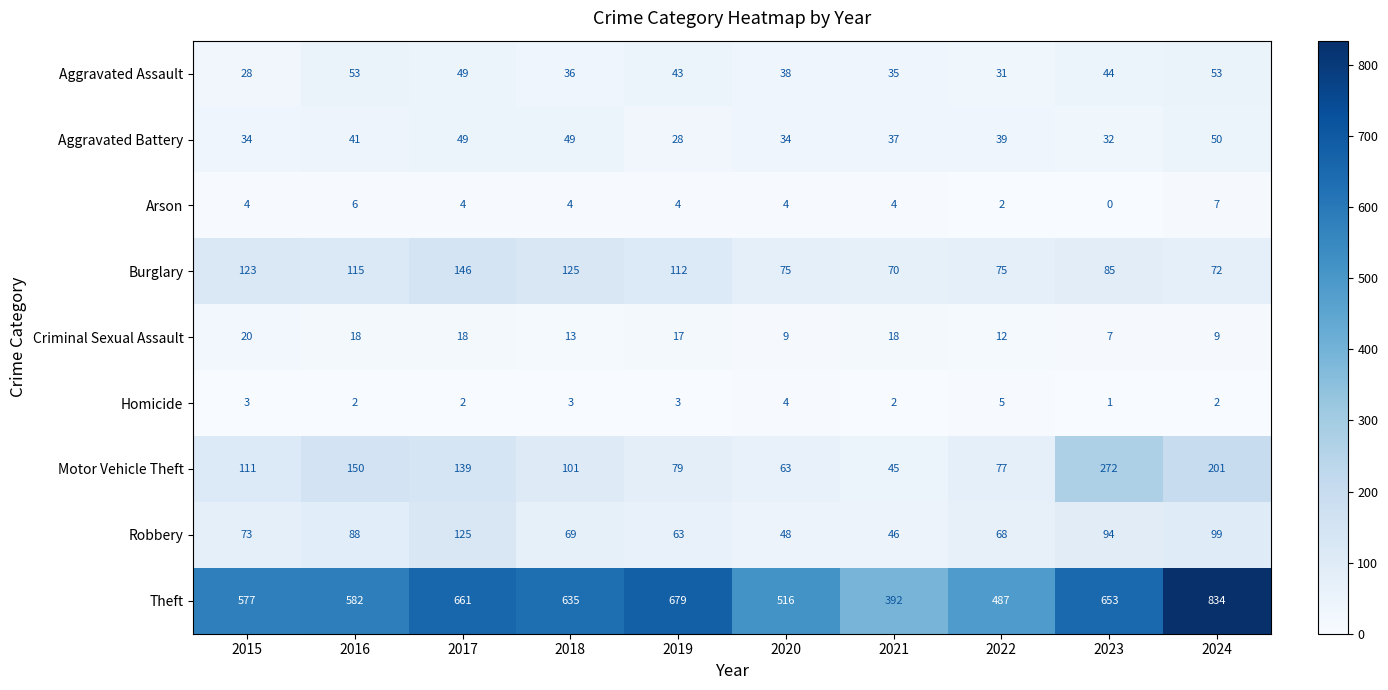

What is the minimum value for Aggravated Battery?

28